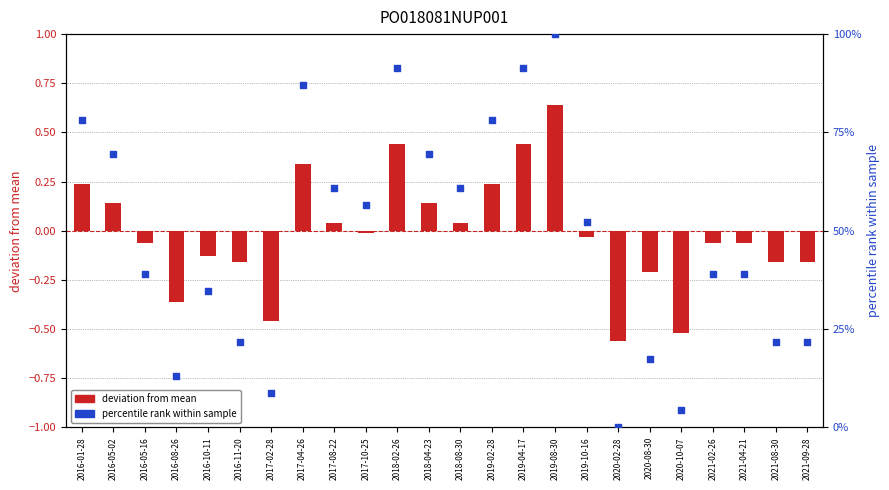

Which series contains the lowest Y value?

deviation from mean